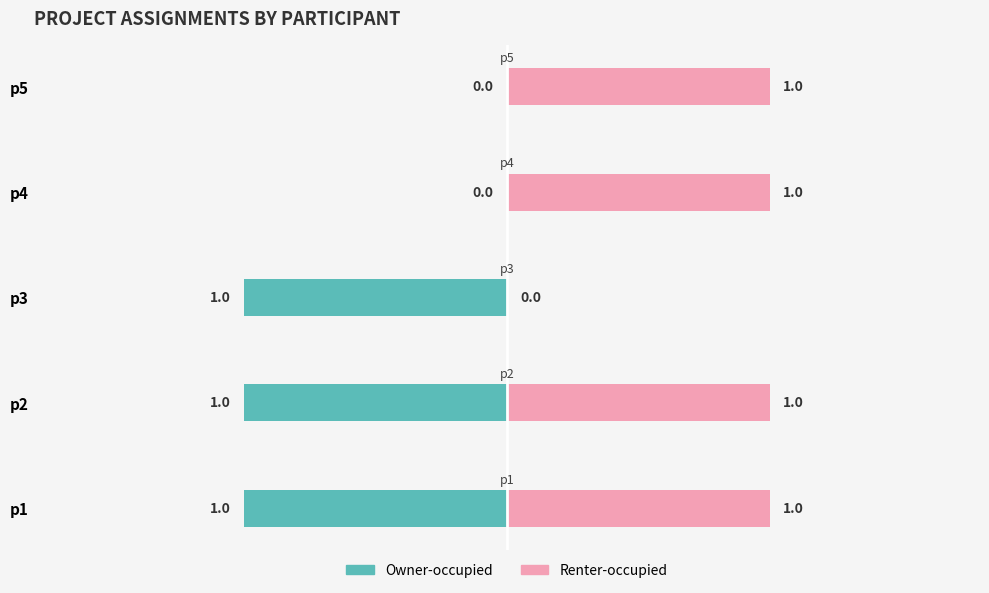

Count the Owner-occupied values in the range -1 to 0.

5